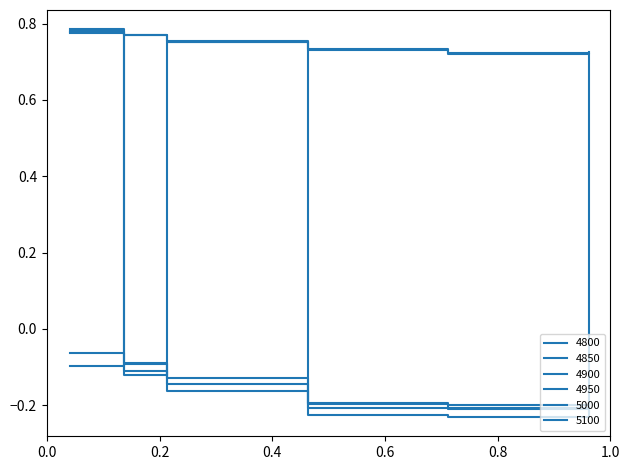

Is this an area chart (filled region under the line)?

No